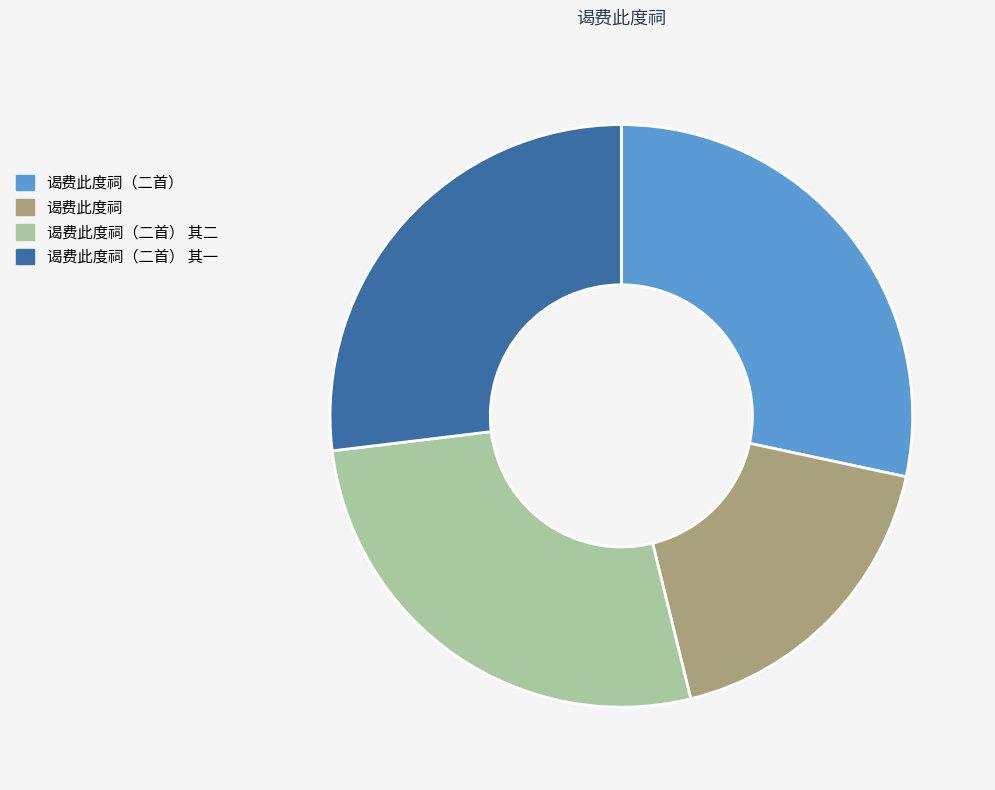

Does any single category account for the majority?

No